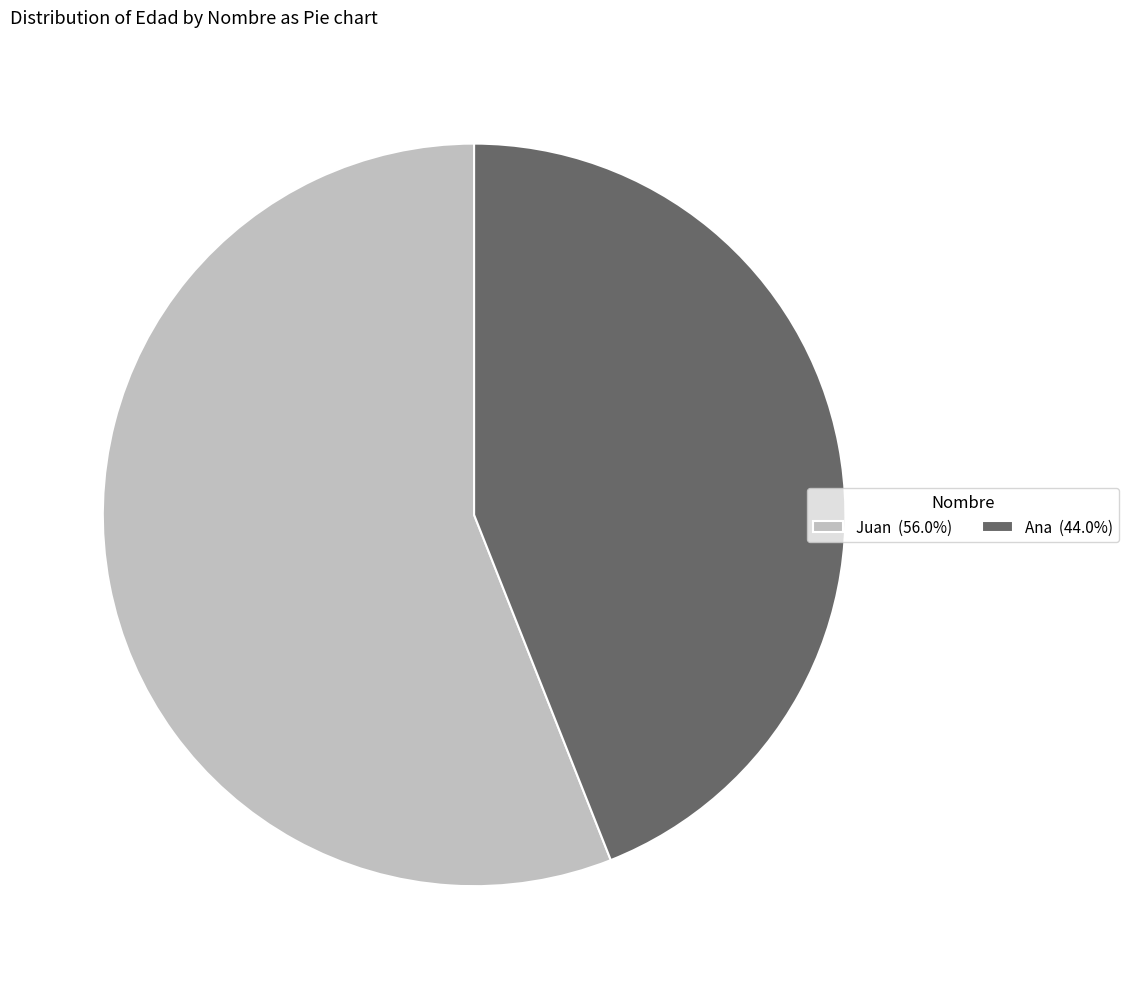

Is Ana (44.0%) the majority of the pie?

No